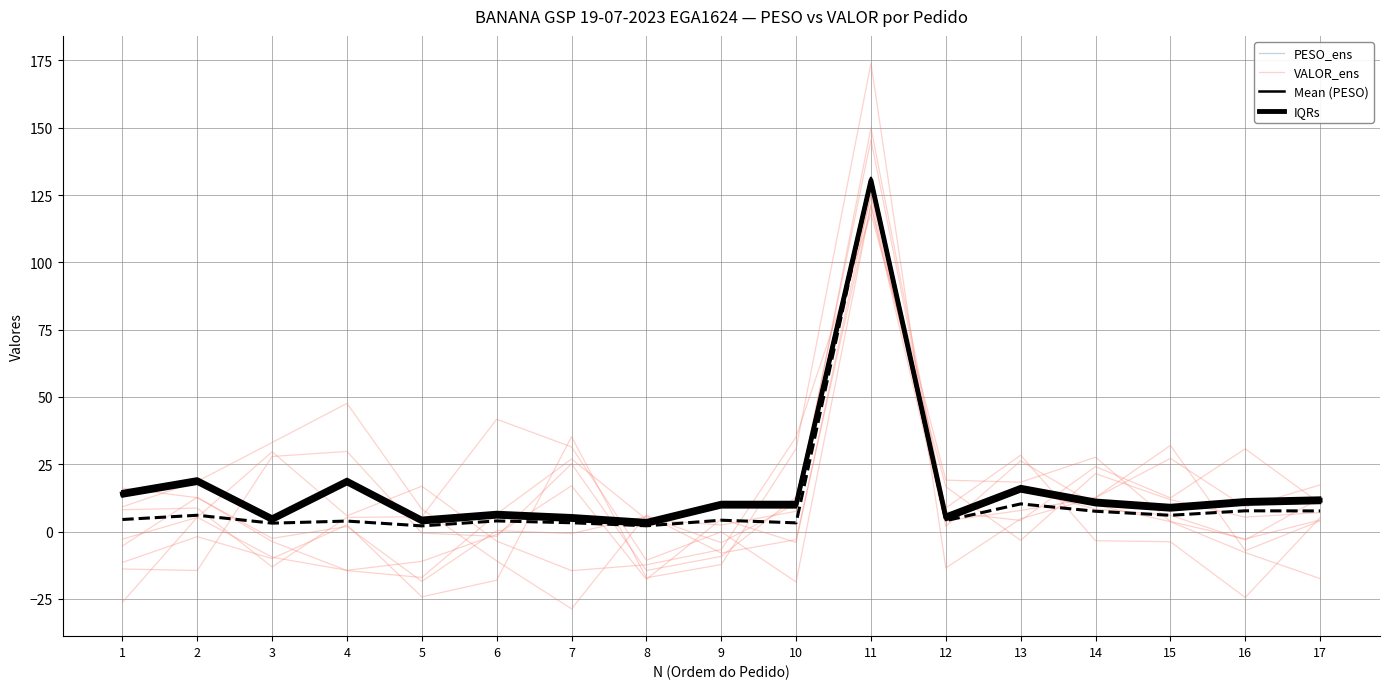

The value of IQRs at 6 is 2.1. True or false?

False